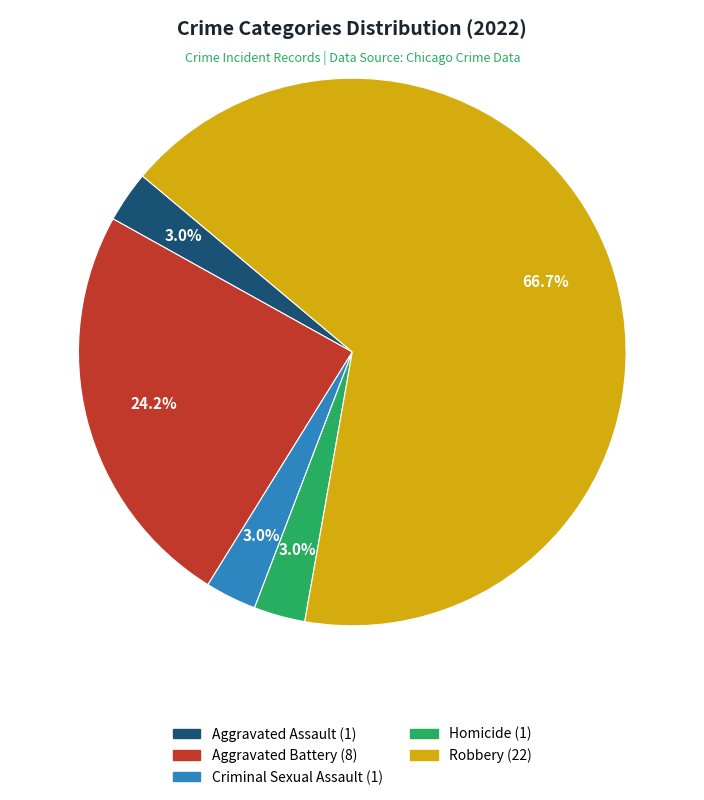

Is it true that Aggravated Assault is 3% of the pie?

True